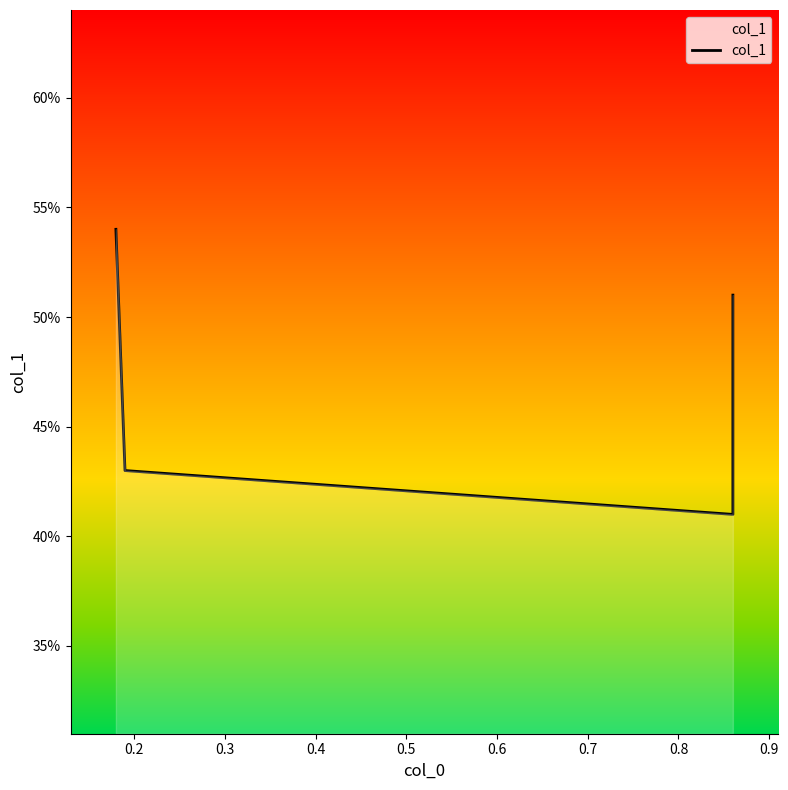

What is the value of the 2nd point from the left?

0.4